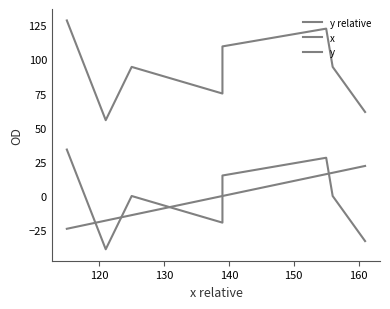

Is this an area chart (filled region under the line)?

No